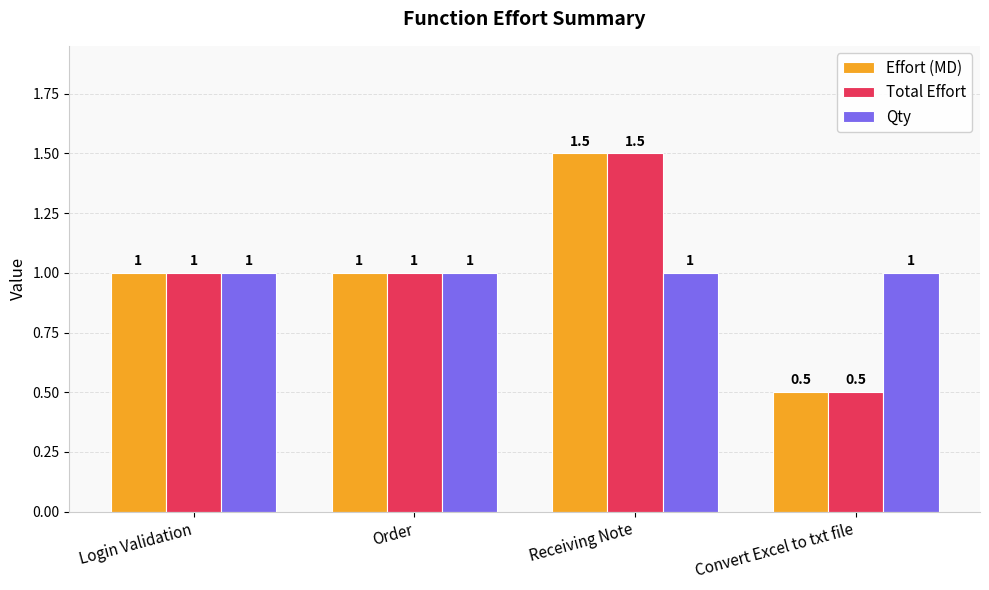

Read the Effort (MD) value at Receiving Note.

1.5